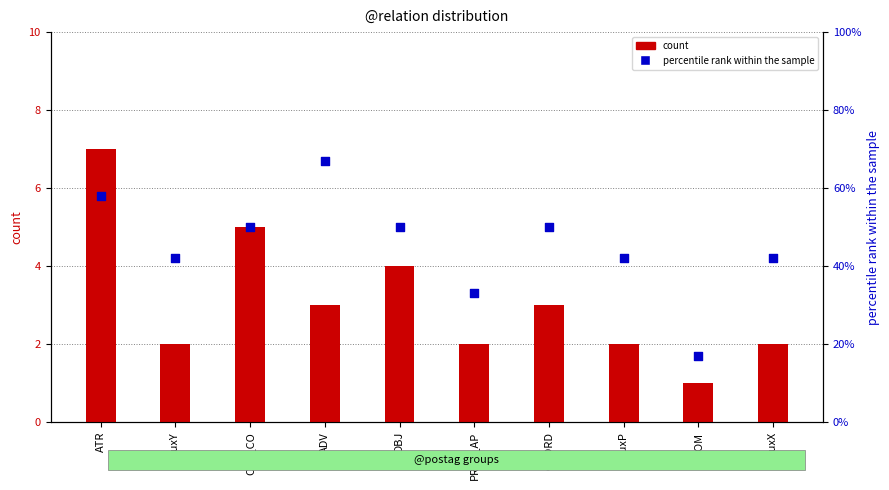

Is the value of count at OBJ_CO greater than the value of percentile rank within the sample at ADV?

No